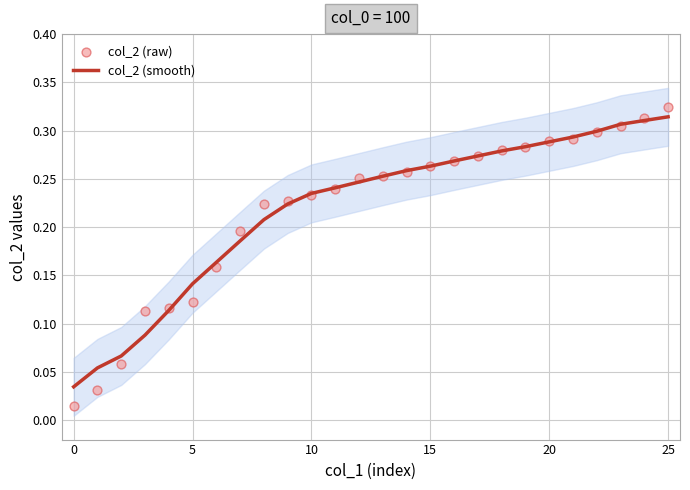

What are all the series names shown in the legend?

col_2 (smooth), col_2 (raw)